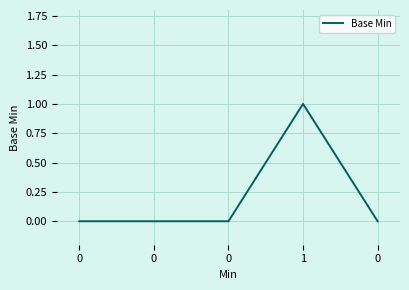

Rank the categories by value from lowest to highest.

0, 0, 0, 0, 1